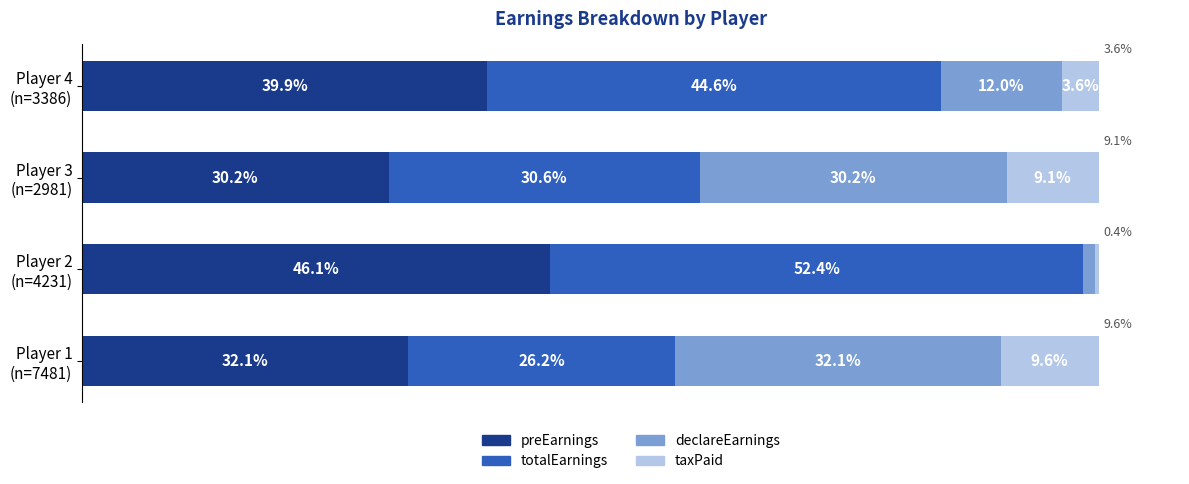

What are all the series names shown in the legend?

preEarnings, totalEarnings, declareEarnings, taxPaid